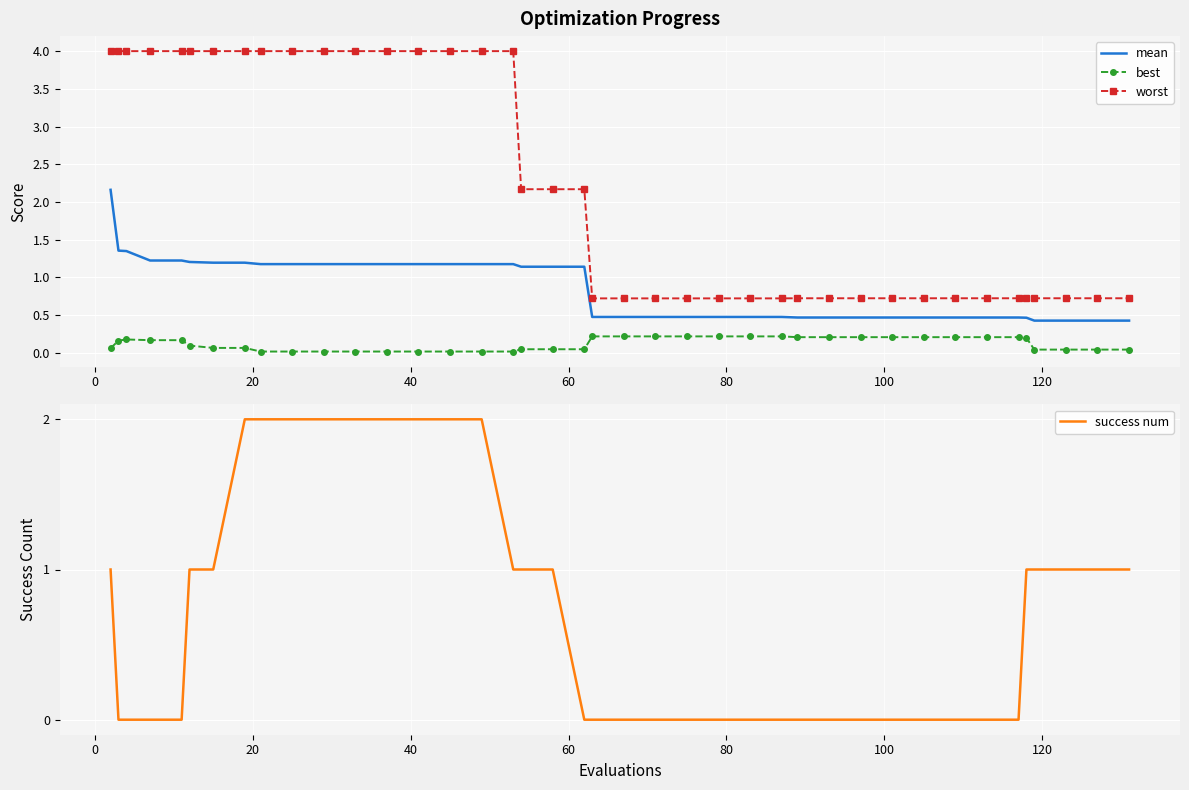

True or false: mean and worst cross at least once.

False